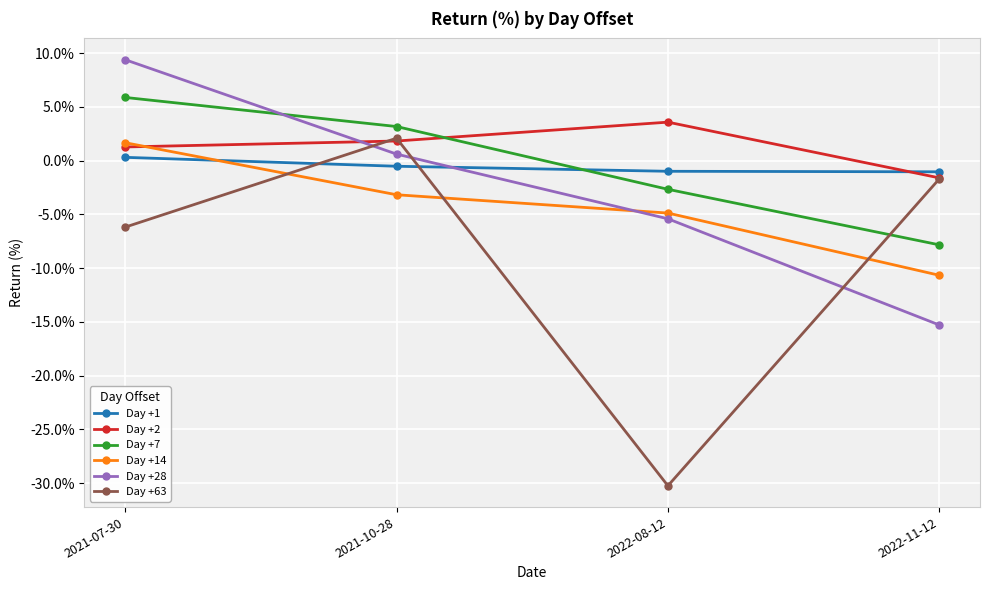

What is the value of the Day +1 point at the 4th from the left?

-1.0